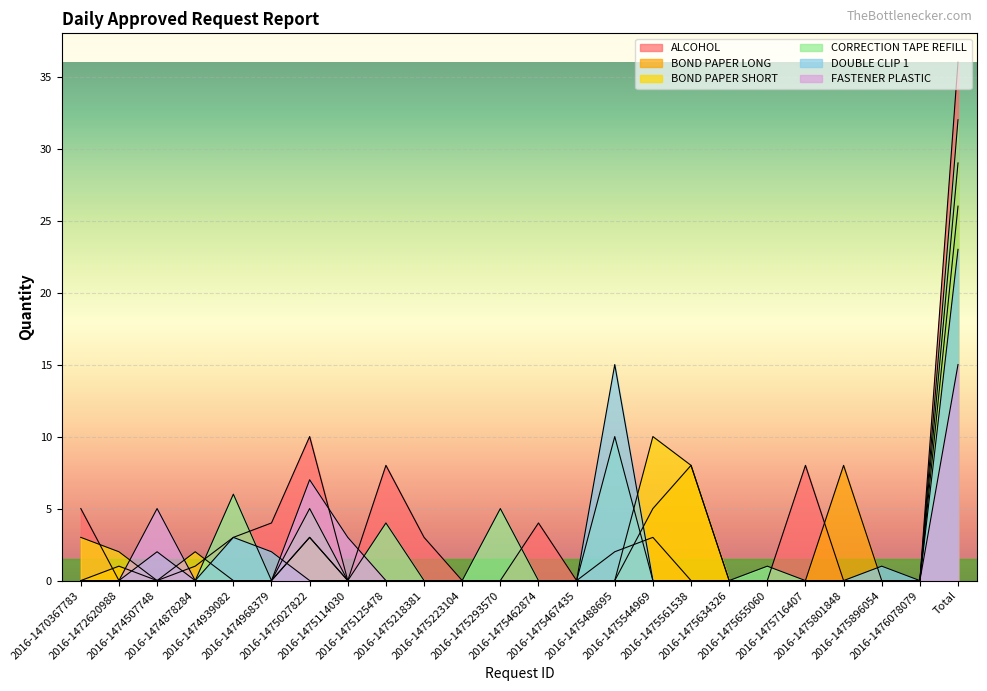

What are all the series names shown in the legend?

ALCOHOL, BOND PAPER LONG, BOND PAPER SHORT, CORRECTION TAPE REFILL, DOUBLE CLIP 1, FASTENER PLASTIC